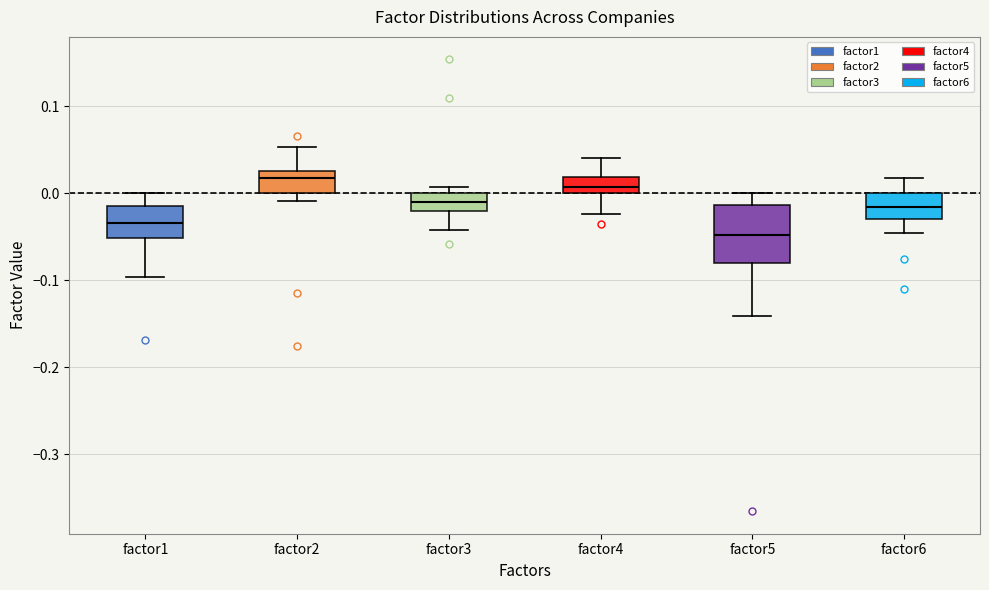

Reading left to right, read every box against the y-axis: the position of its median line, the range the box covers, and the ends of its whiskers. The values are not printed on the chart, so give them approximately, as read against the axis.

factor1: median -0.03, box -0.05 to -0.02, whiskers -0.10 to 0.00
factor2: median 0.02, box 0.00 to 0.03, whiskers -0.01 to 0.05
factor3: median -0.01, box -0.02 to 0.00, whiskers -0.04 to 0.01
factor4: median 0.01, box 0.00 to 0.02, whiskers -0.02 to 0.04
factor5: median -0.05, box -0.08 to -0.01, whiskers -0.14 to 0.00
factor6: median -0.02, box -0.03 to 0.00, whiskers -0.05 to 0.02